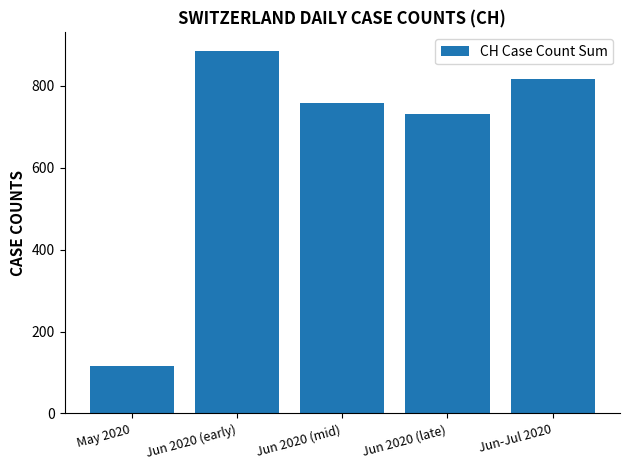

What is the sum of all values?

3308